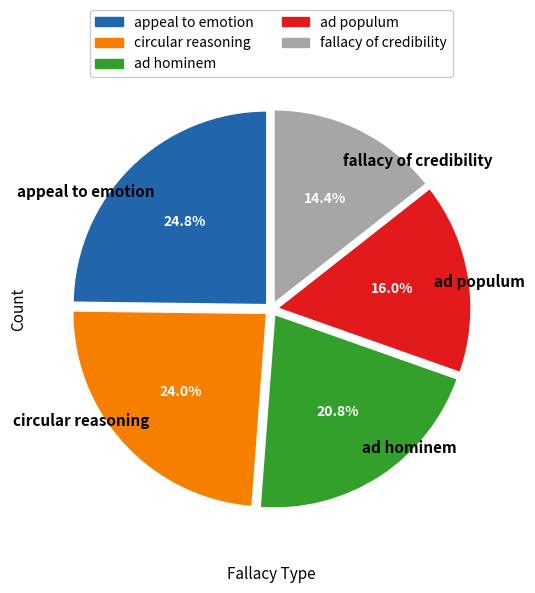

Is it true that appeal to emotion is 25% of the pie?

True